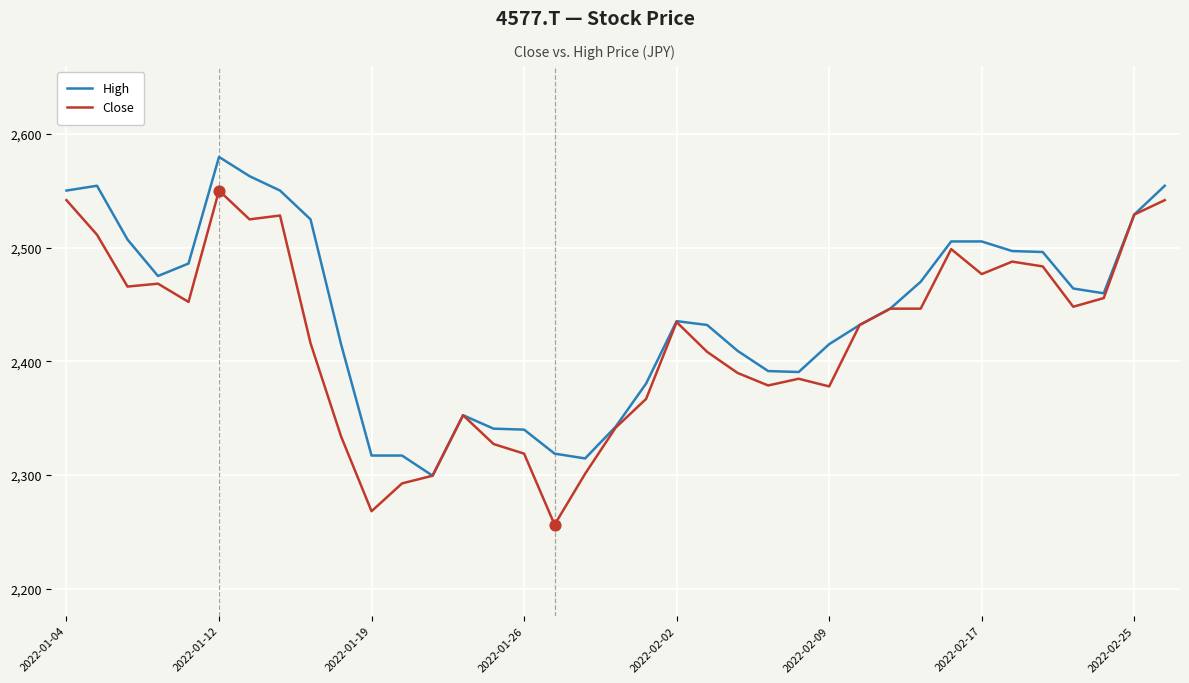

Which series has the largest total across all categories?

High